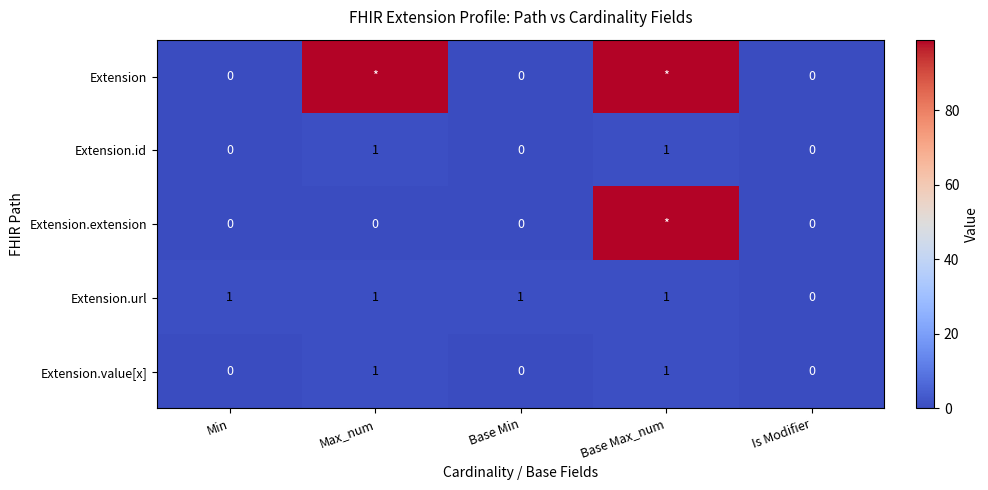

The value of Extension.id at Max_num is 0. True or false?

False